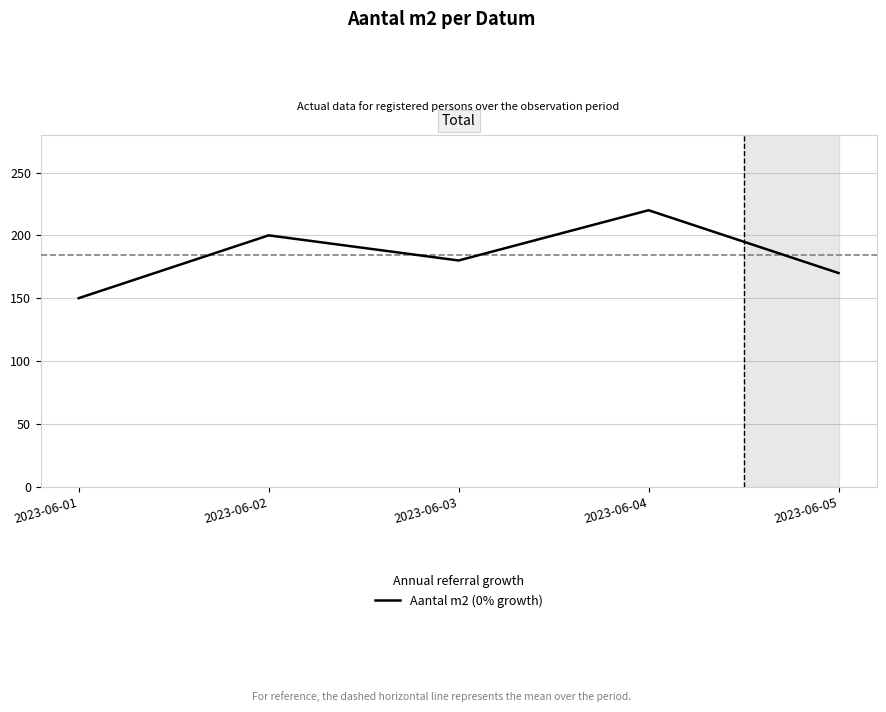

Reading left to right, transcribe all the data shown in this chart.

2023-06-01=150	2023-06-02=200	2023-06-03=180	2023-06-04=220	2023-06-05=170